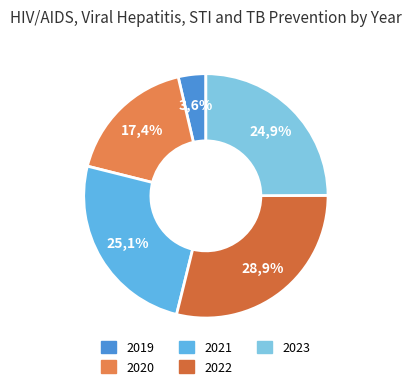

What portion of the pie excludes 2021?

74.9%